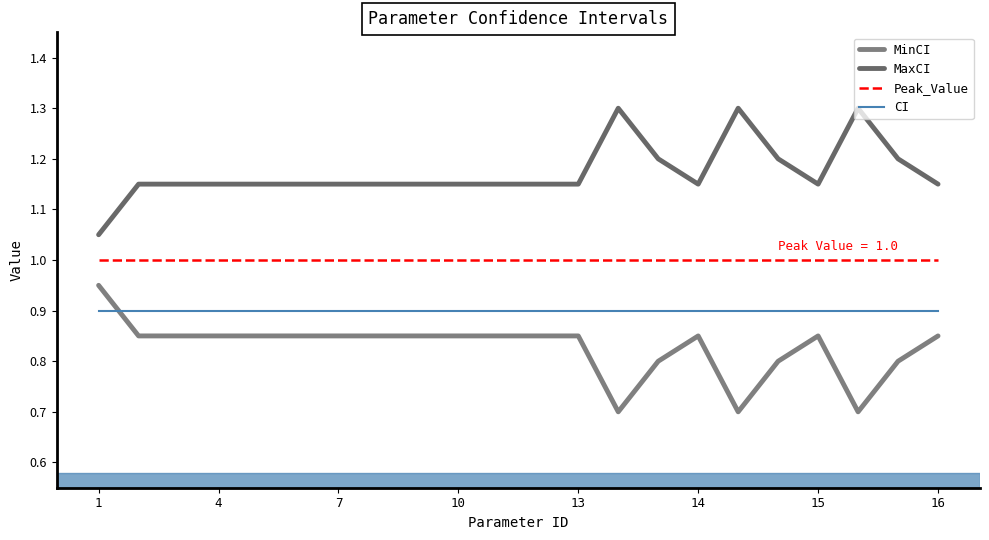

Does the chart have visible grid lines?

No